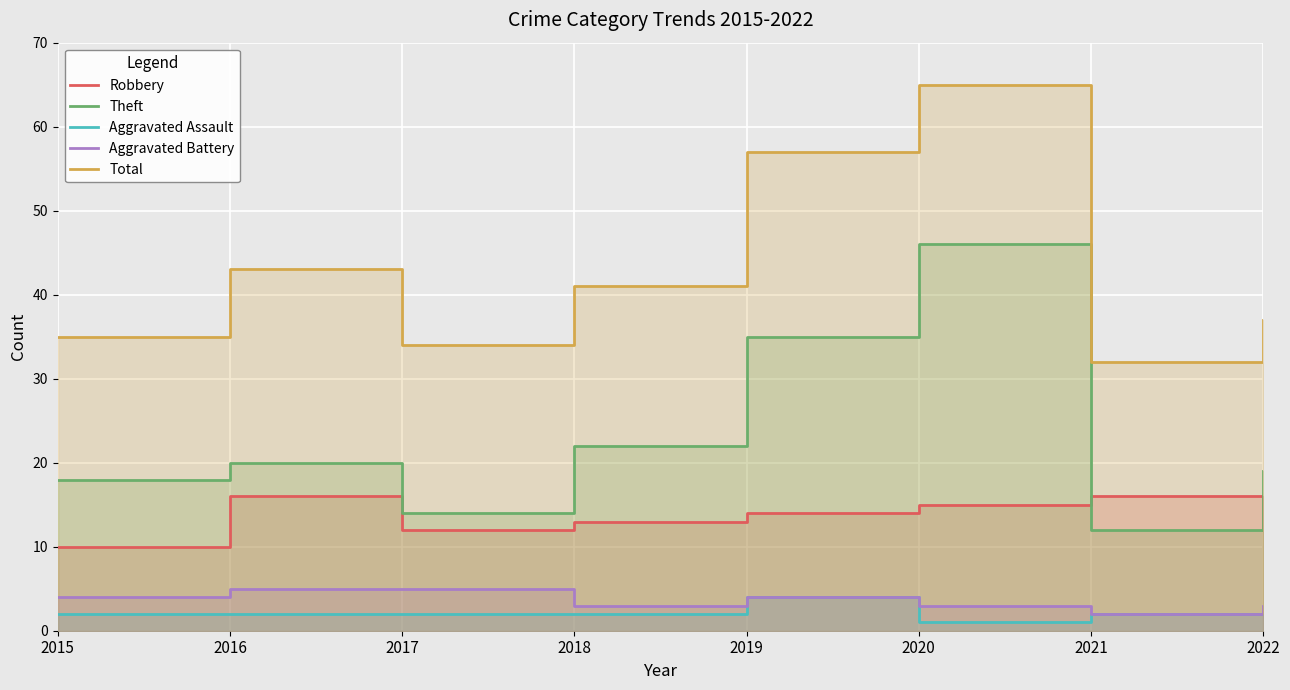

Which series has the widest spread of values?

Theft